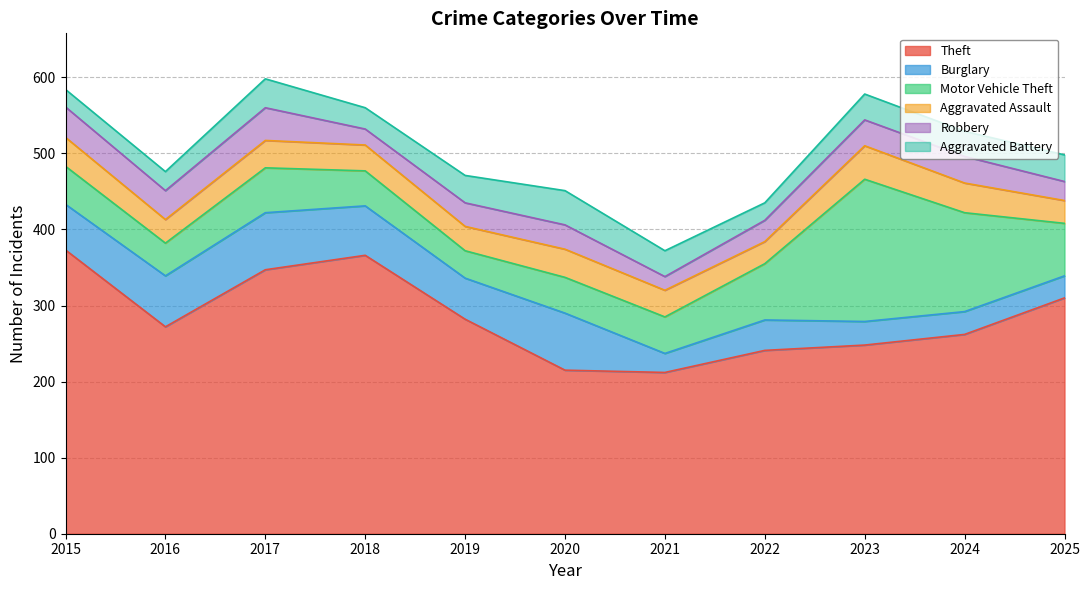

What is the value of the Burglary point at the 6th from the left?

75